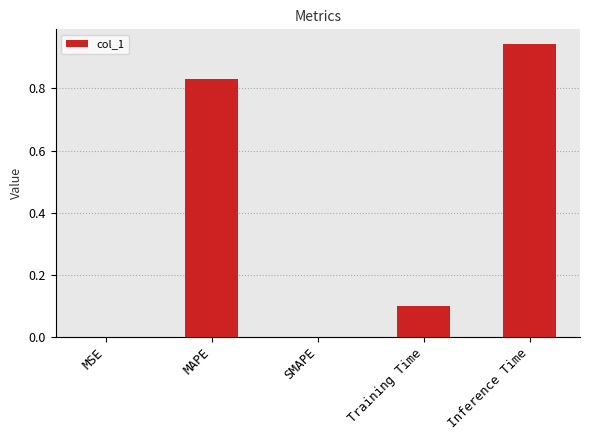

Between SMAPE and Training Time, which is larger?

Training Time